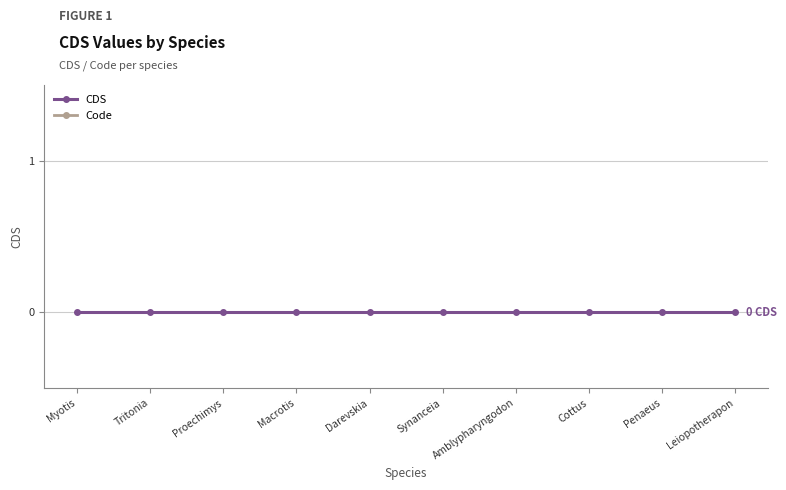

The CDS series shows 0 at Myotis. True or false?

True